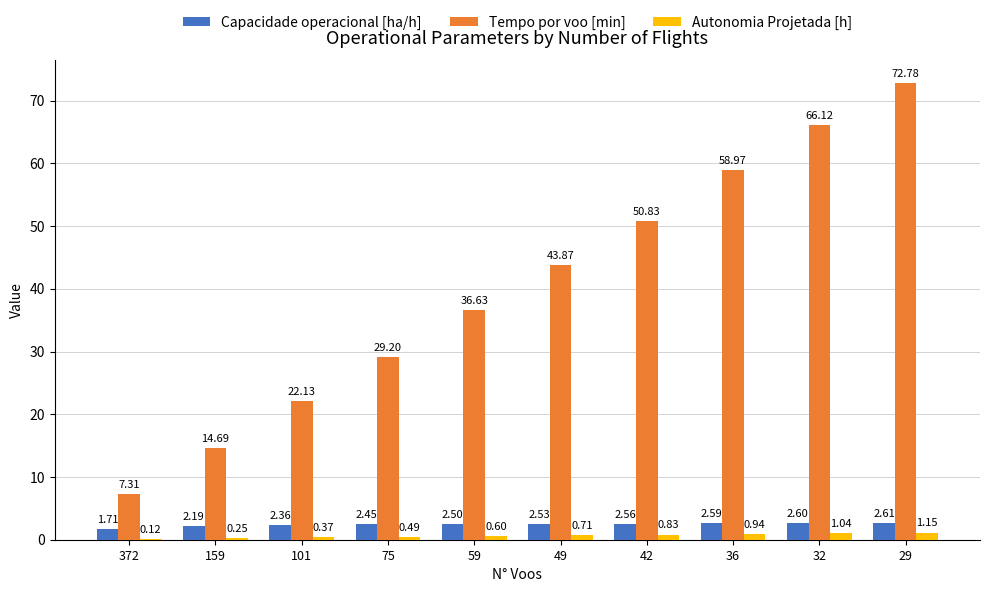

The Tempo por voo [min] series shows 36.6 at 59. True or false?

True